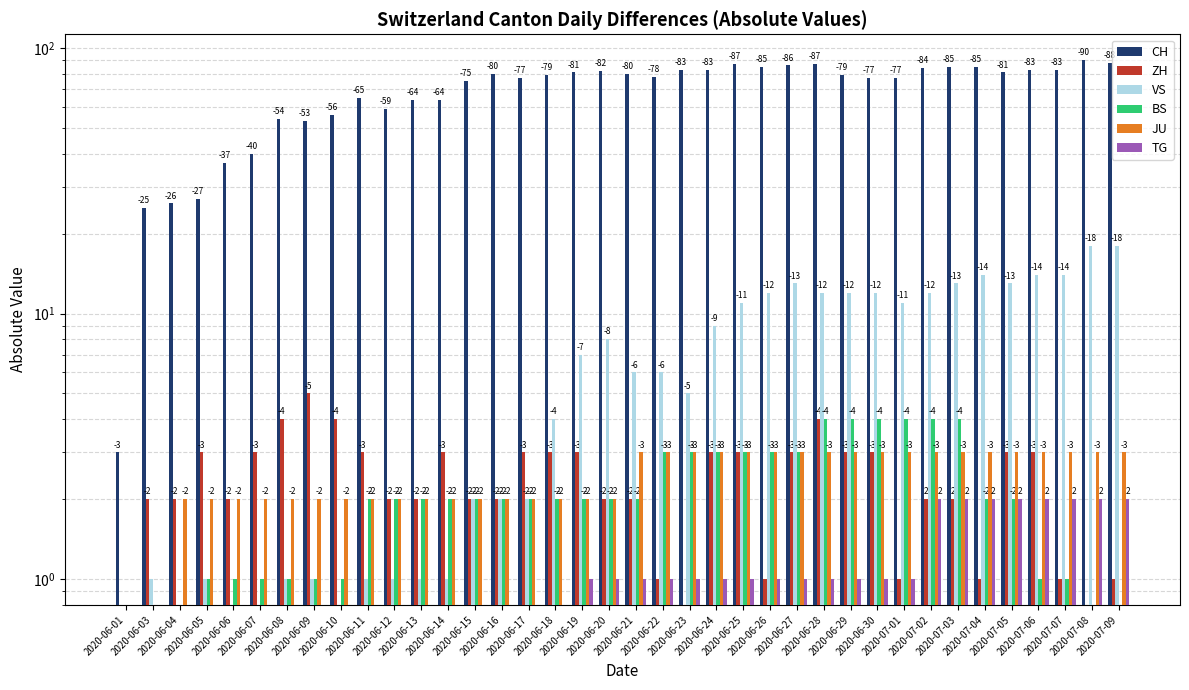

Count the number of data series in this chart.

6